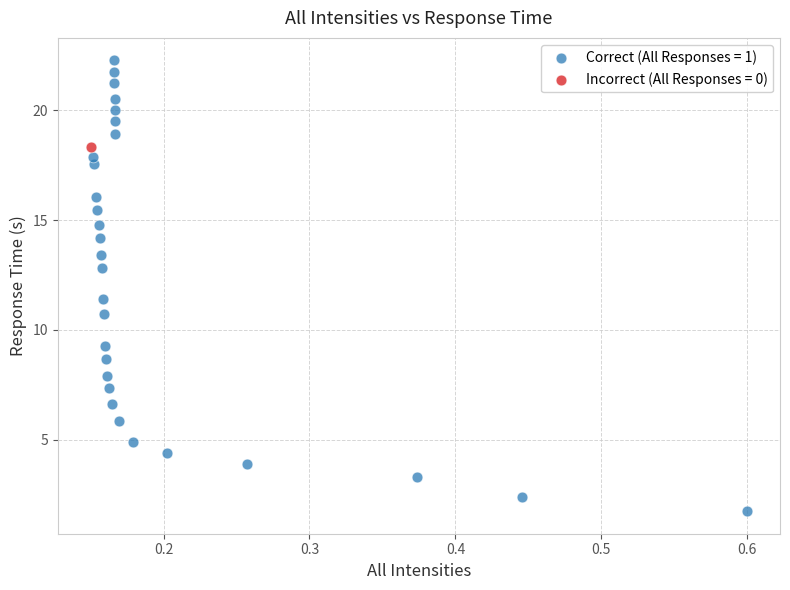

What are all the series names shown in the legend?

Correct (All Responses = 1), Incorrect (All Responses = 0)